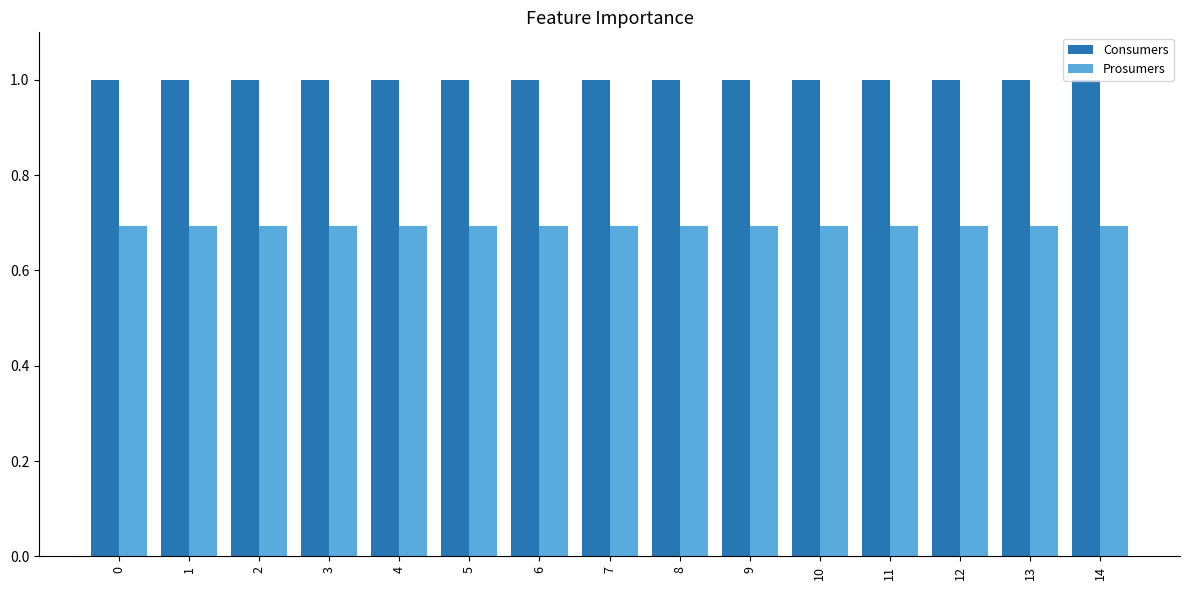

What is the average value of the Prosumers series?

0.7